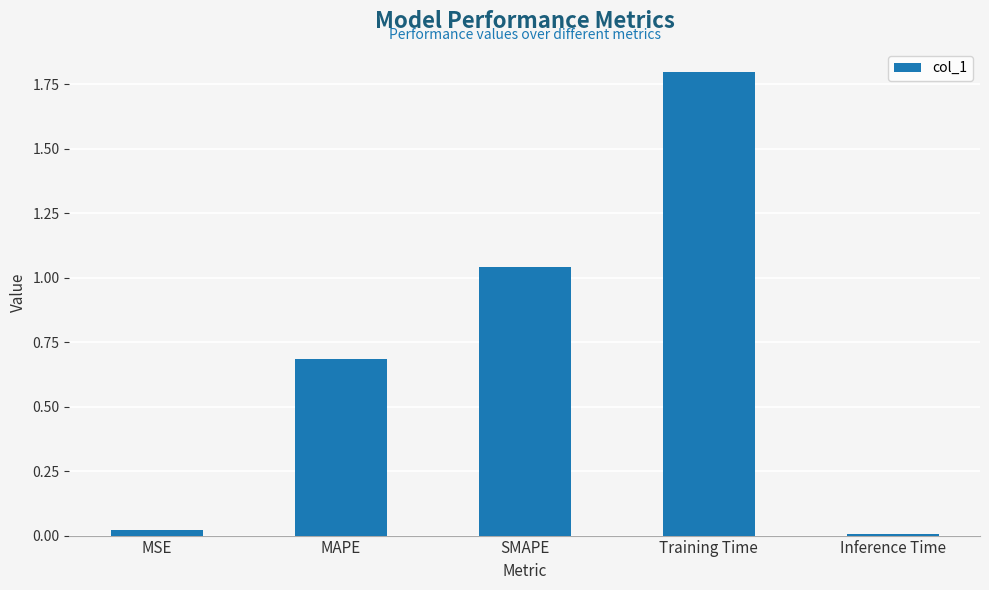

At which label is the value closest to 0?

Inference Time